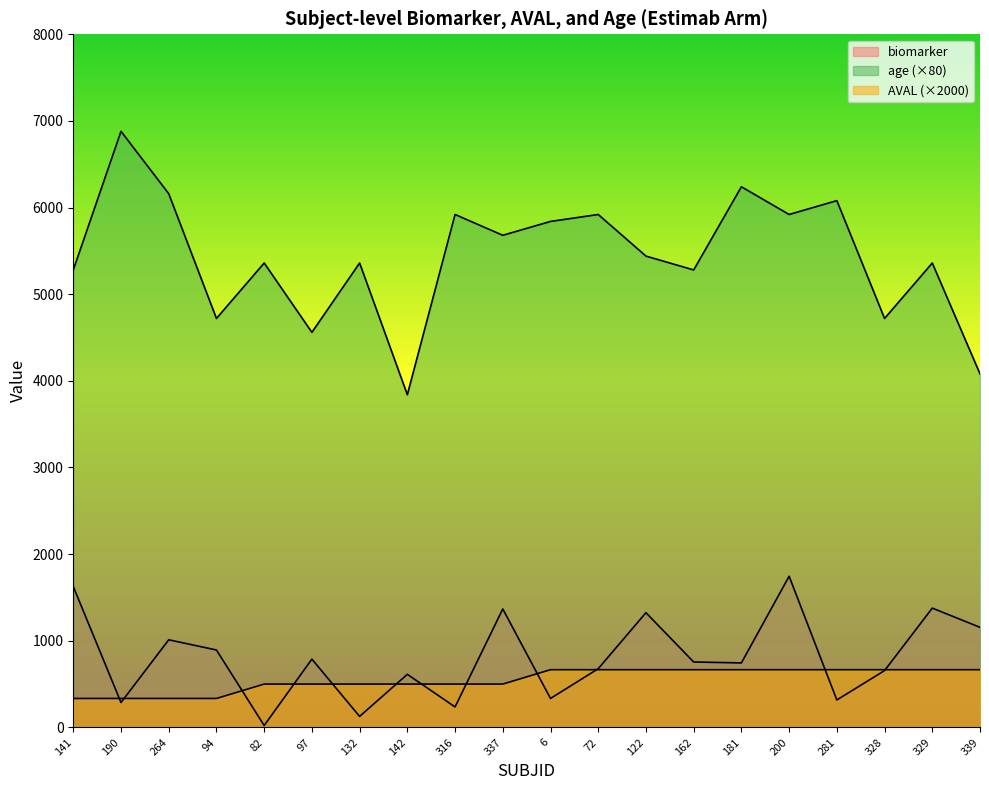

What is the difference between the maximum and minimum values in the AVAL series?

332.0